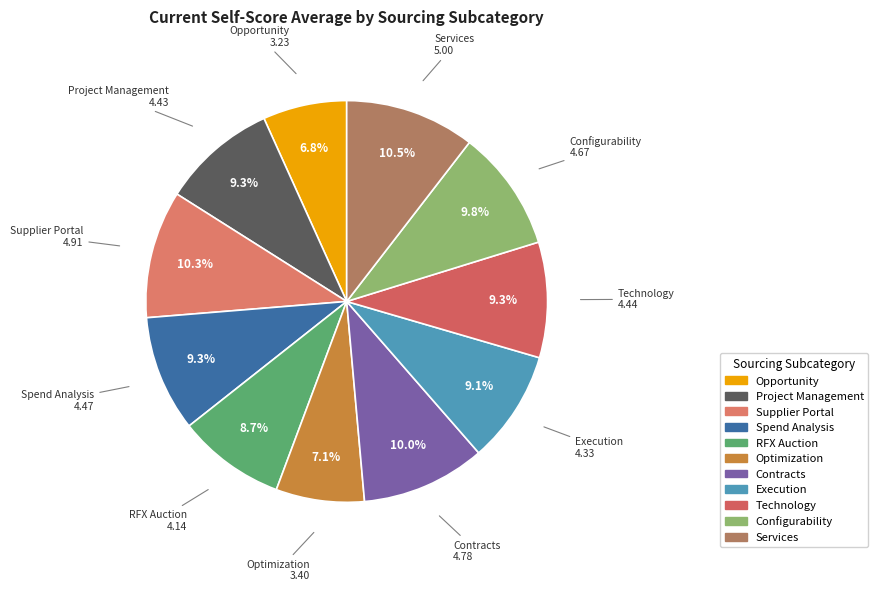

Is there a majority slice in this chart?

No